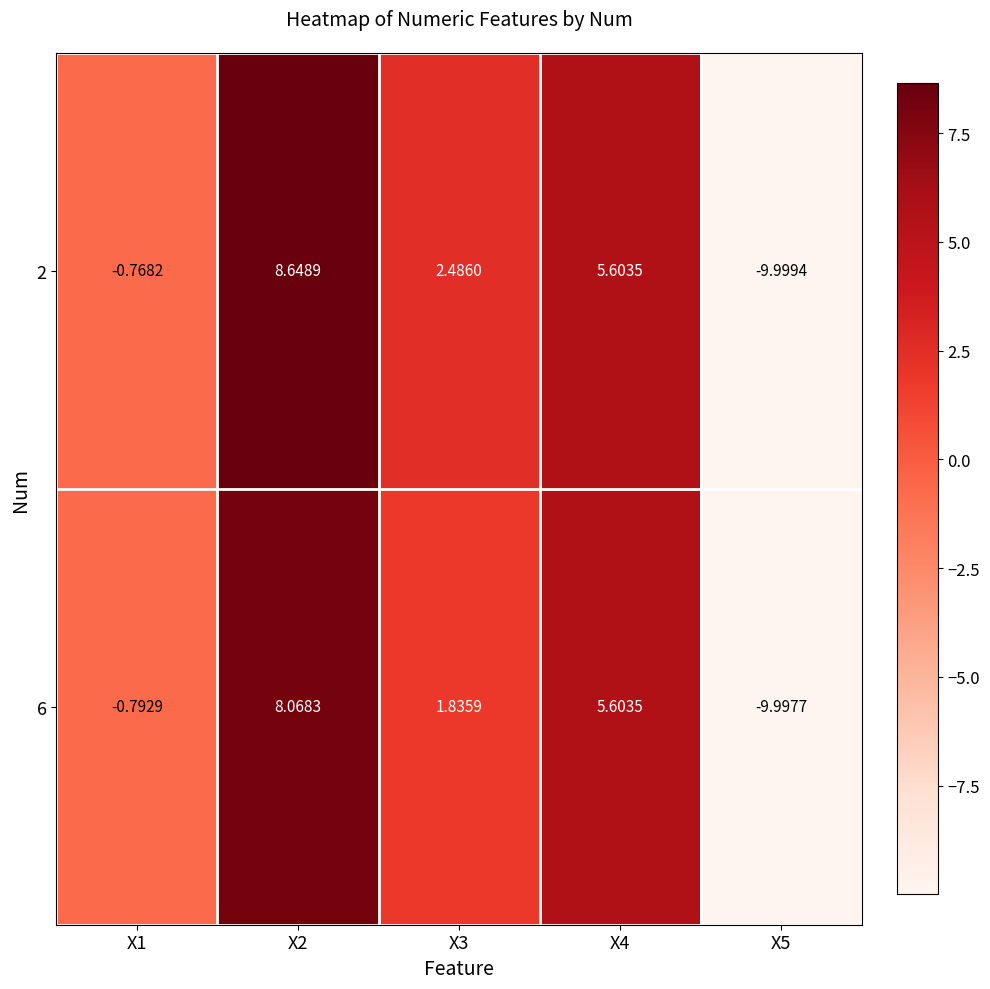

Is the value of 6 at X3 greater than the value of 2 at X1?

Yes